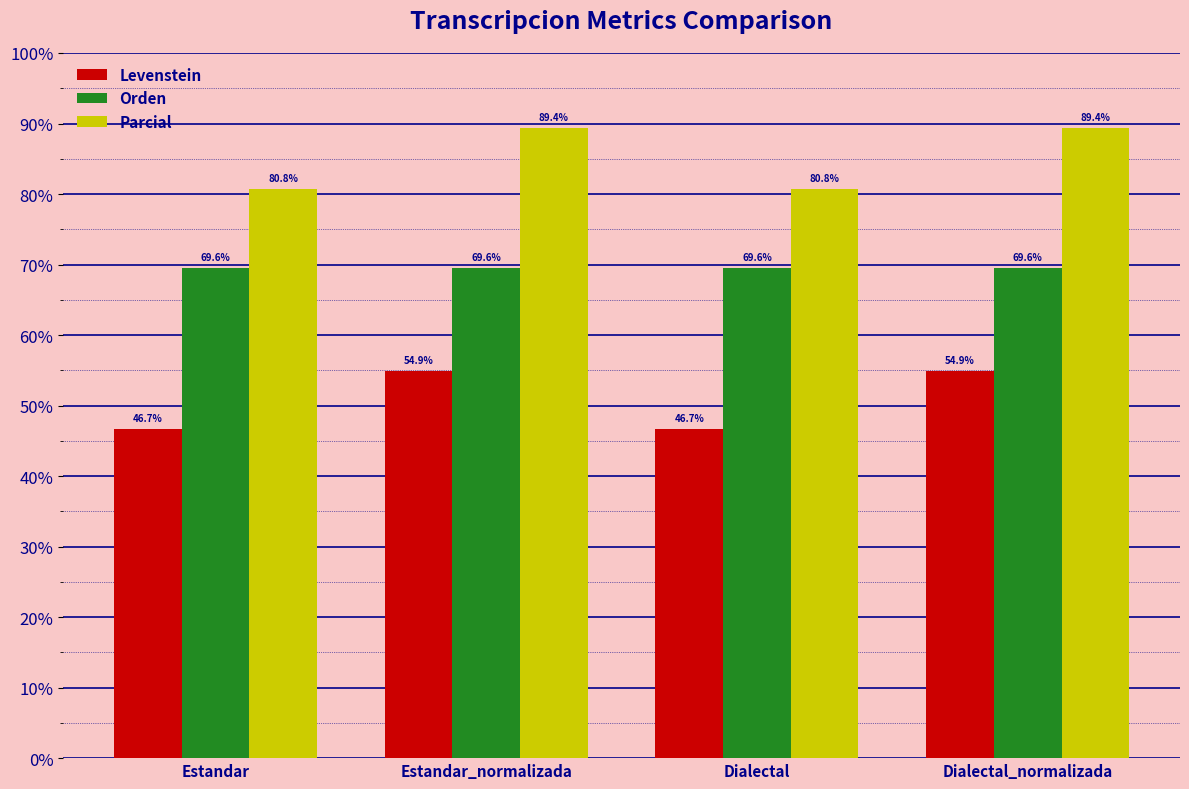

Does the chart contain stacked bars?

No